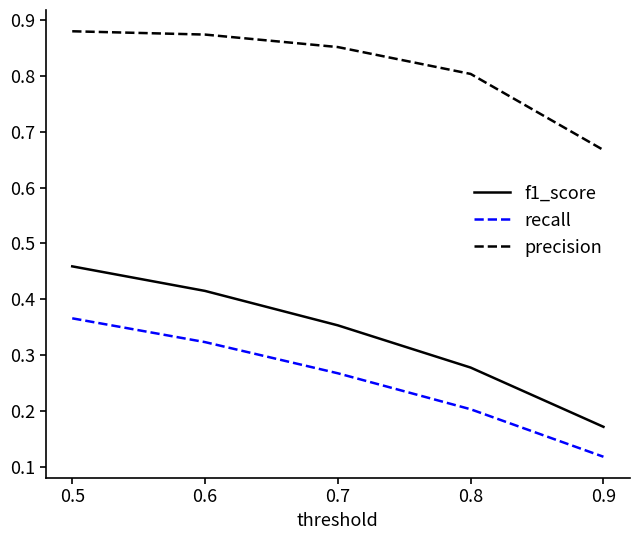

True or false: recall and f1_score intersect in this chart.

False